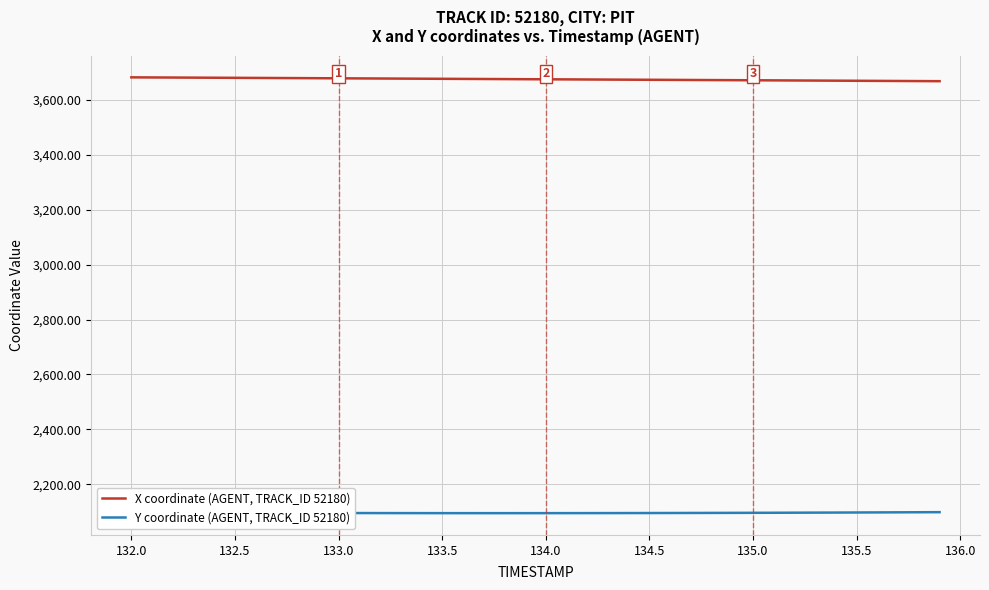

What is the maximum value shown in the chart?

3682.4